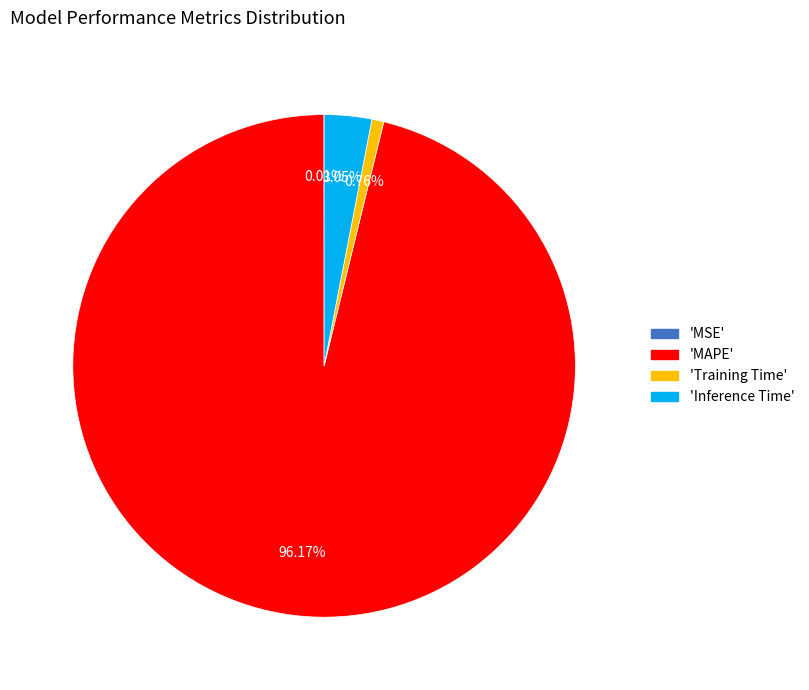

Is there any slice that represents more than half of the pie?

Yes